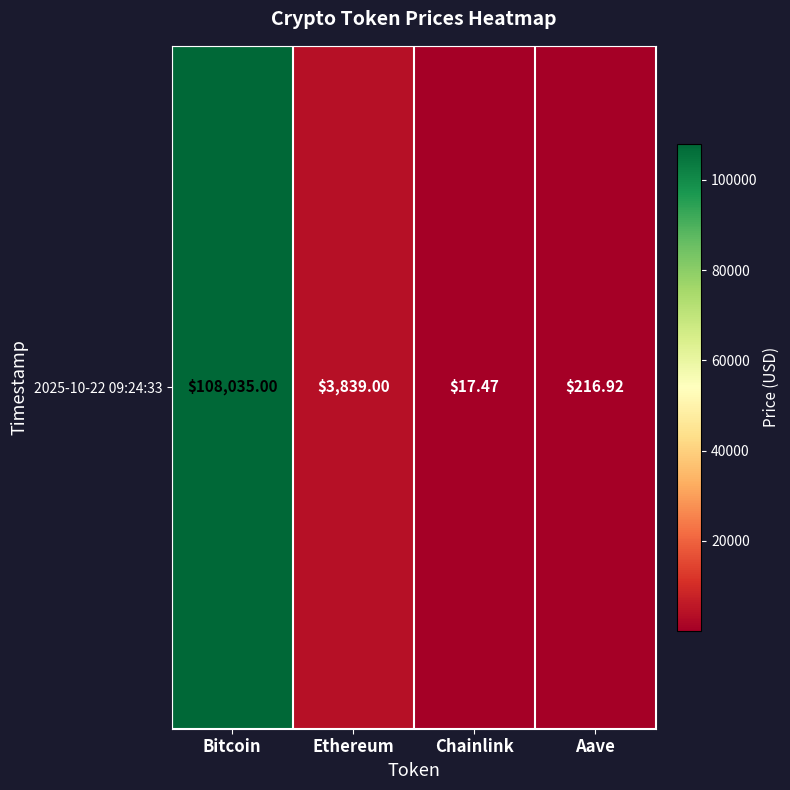

What value does the data have at Bitcoin?

108035.0